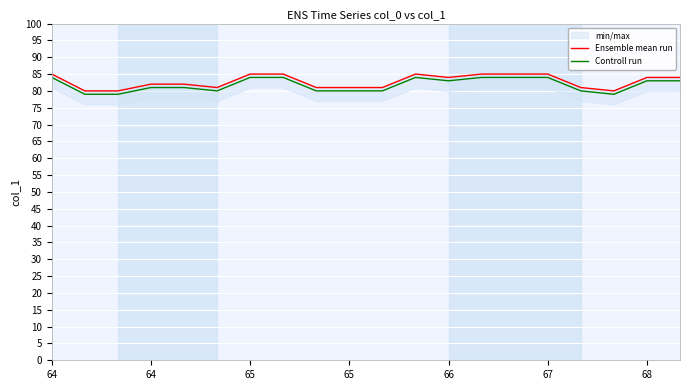

Rank the series by their average value, from highest to lowest.

Ensemble mean run, Controll run